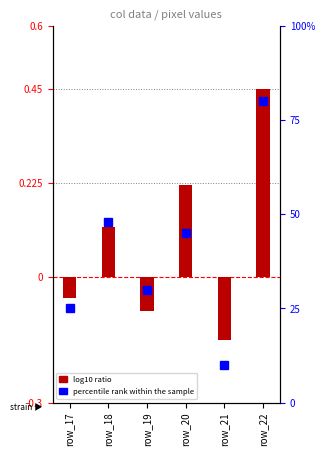

Reading right to left, extract all data points from this chart.

row_22=80	row_21=10	row_20=45	row_19=30	row_18=48	row_17=25